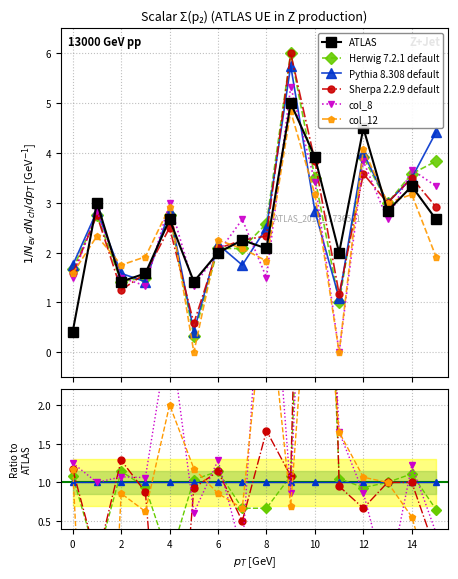

After their last crossing, which series has the higher values: Pythia 8.308 default or col_8?

Pythia 8.308 default